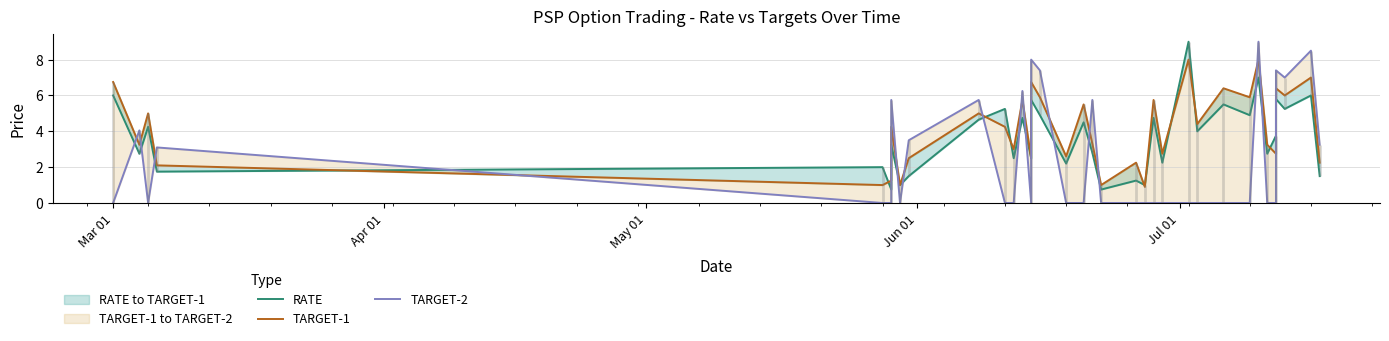

Does the chart display data point markers on the line(s)?

No